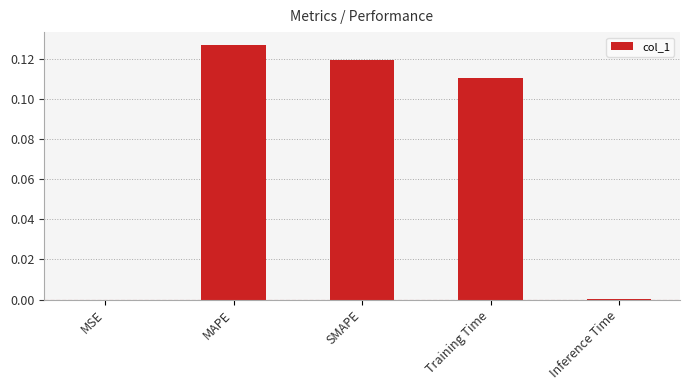

At which category does the chart reach its peak across all series?

MAPE